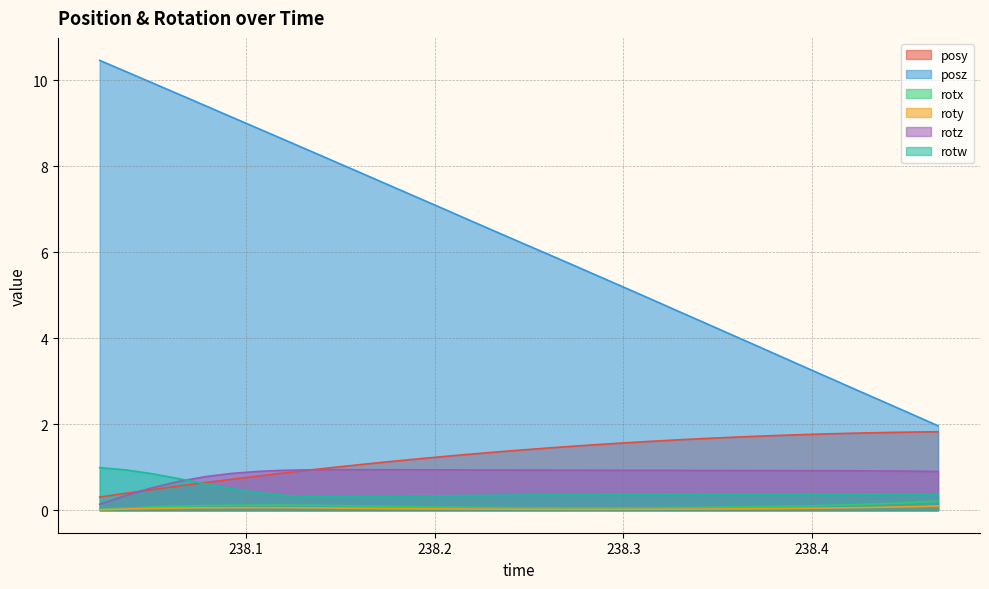

Reading right to left, list all the values displayed in this chart.

posy: 238.4668=1.8	238.4529=1.8	238.4389=1.8	238.4254=1.8	238.4112=1.8	238.3975=1.8	238.3836=1.7	238.3695=1.7	238.3559=1.7	238.3422=1.7	238.328=1.6	238.3143=1.6	238.3003=1.6	238.2864=1.5	238.2727=1.5	238.2586=1.4	238.2448=1.4	238.231=1.3	238.2171=1.3	238.2032=1.2	238.1891=1.2	238.1753=1.1	238.1614=1.1	238.1475=1.0	238.1336=0.9	238.1196=0.9	238.1062=0.8	238.0923=0.7	238.0785=0.6	238.0642=0.6	238.0504=0.5	238.0364=0.4	238.0225=0.3
posz: 238.4668=2.0	238.4529=2.2	238.4389=2.5	238.4254=2.8	238.4112=3.0	238.3975=3.3	238.3836=3.6	238.3695=3.8	238.3559=4.1	238.3422=4.4	238.328=4.6	238.3143=4.9	238.3003=5.2	238.2864=5.5	238.2727=5.7	238.2586=6.0	238.2448=6.2	238.231=6.5	238.2171=6.8	238.2032=7.0	238.1891=7.3	238.1753=7.6	238.1614=7.8	238.1475=8.1	238.1336=8.4	238.1196=8.6	238.1062=8.9	238.0923=9.1	238.0785=9.4	238.0642=9.7	238.0504=9.9	238.0364=10.2	238.0225=10.5
rotx: 238.4668=0.2	238.4529=0.2	238.4389=0.2	238.4254=0.1	238.4112=0.1	238.3975=0.1	238.3836=0.1	238.3695=0.1	238.3559=0.1	238.3422=0.1	238.328=0.1	238.3143=0.1	238.3003=0.1	238.2864=0.1	238.2727=0.1	238.2586=0.1	238.2448=0.1	238.231=0.1	238.2171=0.1	238.2032=0.1	238.1891=0.1	238.1753=0.1	238.1614=0.1	238.1475=0.1	238.1336=0.1	238.1196=0.1	238.1062=0.1	238.0923=0.1	238.0785=0.1	238.0642=0.1	238.0504=0.1	238.0364=0.1	238.0225=0.0
roty: 238.4668=0.1	238.4529=0.1	238.4389=0.1	238.4254=0.1	238.4112=0.1	238.3975=0.0	238.3836=0.0	238.3695=0.0	238.3559=0.0	238.3422=0.0	238.328=0.0	238.3143=0.0	238.3003=0.0	238.2864=0.0	238.2727=0.0	238.2586=0.0	238.2448=0.0	238.231=0.0	238.2171=0.0	238.2032=0.0	238.1891=0.0	238.1753=0.0	238.1614=0.0	238.1475=0.1	238.1336=0.1	238.1196=0.1	238.1062=0.1	238.0923=0.1	238.0785=0.1	238.0642=0.1	238.0504=0.0	238.0364=0.0	238.0225=0.0
rotz: 238.4668=0.9	238.4529=0.9	238.4389=0.9	238.4254=0.9	238.4112=0.9	238.3975=0.9	238.3836=0.9	238.3695=0.9	238.3559=0.9	238.3422=0.9	238.328=0.9	238.3143=0.9	238.3003=0.9	238.2864=0.9	238.2727=0.9	238.2586=0.9	238.2448=0.9	238.231=0.9	238.2171=0.9	238.2032=0.9	238.1891=0.9	238.1753=0.9	238.1614=0.9	238.1475=0.9	238.1336=0.9	238.1196=0.9	238.1062=0.9	238.0923=0.9	238.0785=0.8	238.0642=0.7	238.0504=0.5	238.0364=0.3	238.0225=0.1
rotw: 238.4668=0.4	238.4529=0.4	238.4389=0.4	238.4254=0.4	238.4112=0.4	238.3975=0.4	238.3836=0.4	238.3695=0.4	238.3559=0.4	238.3422=0.4	238.328=0.4	238.3143=0.4	238.3003=0.4	238.2864=0.4	238.2727=0.4	238.2586=0.4	238.2448=0.4	238.231=0.3	238.2171=0.3	238.2032=0.3	238.1891=0.3	238.1753=0.3	238.1614=0.3	238.1475=0.3	238.1336=0.3	238.1196=0.3	238.1062=0.4	238.0923=0.5	238.0785=0.6	238.0642=0.7	238.0504=0.8	238.0364=0.9	238.0225=1.0